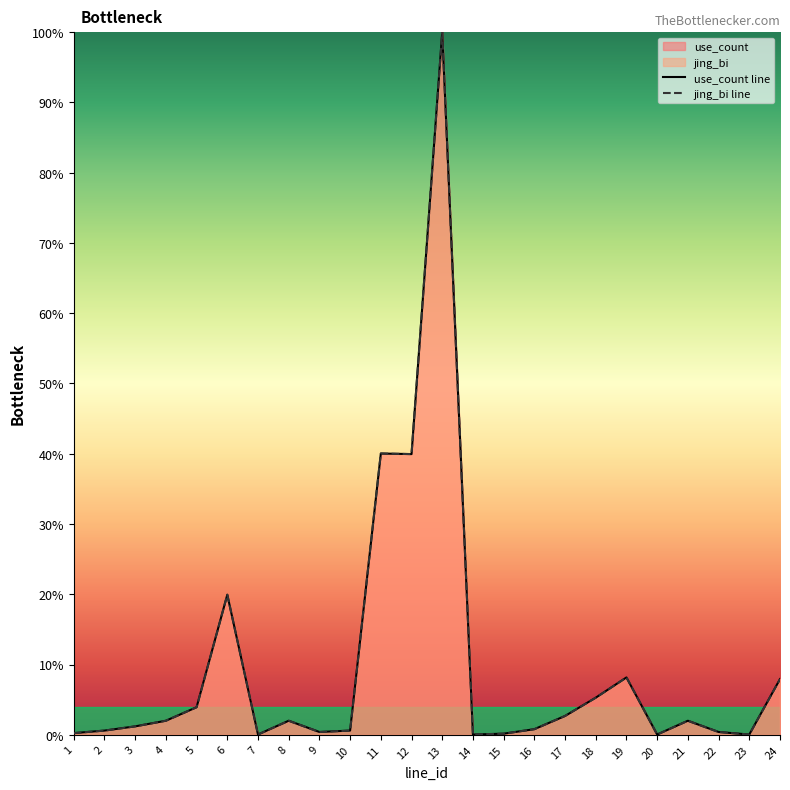

True or false: jing_bi line and use_count line cross at least once.

False